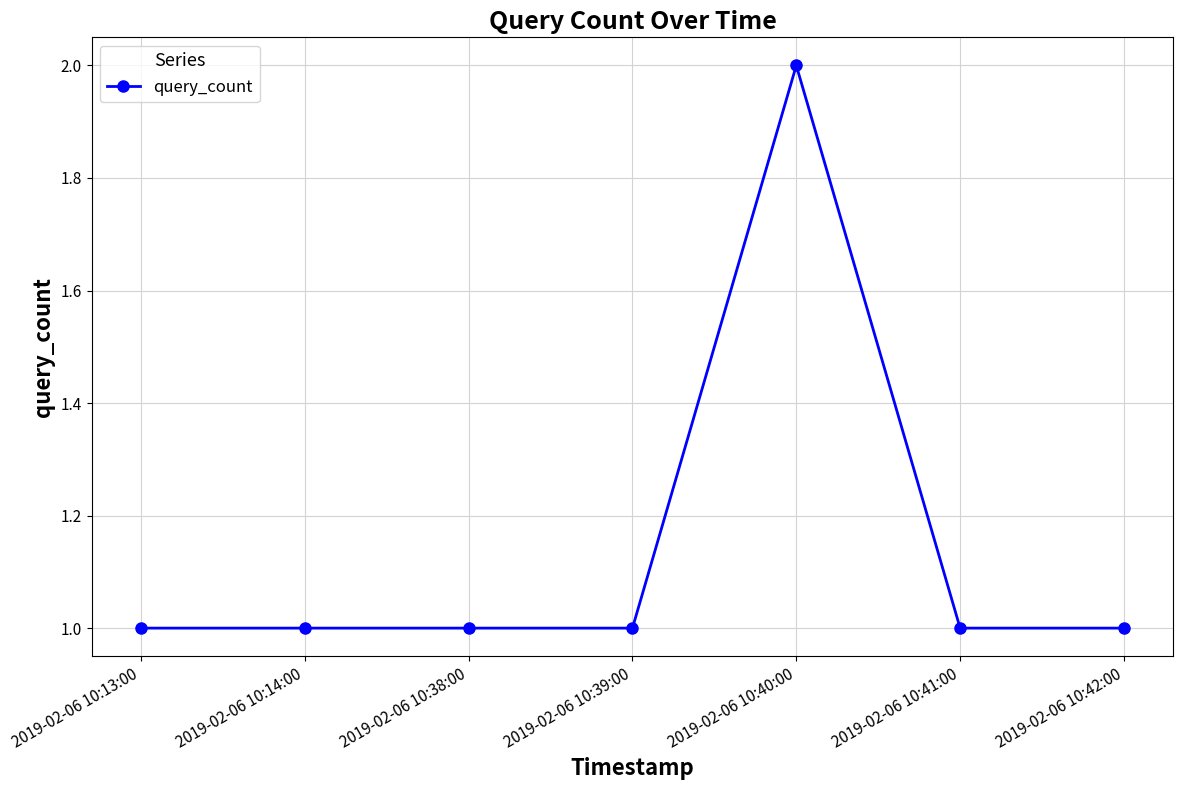

What position from the left is 2019-02-06 10:41:00?

6